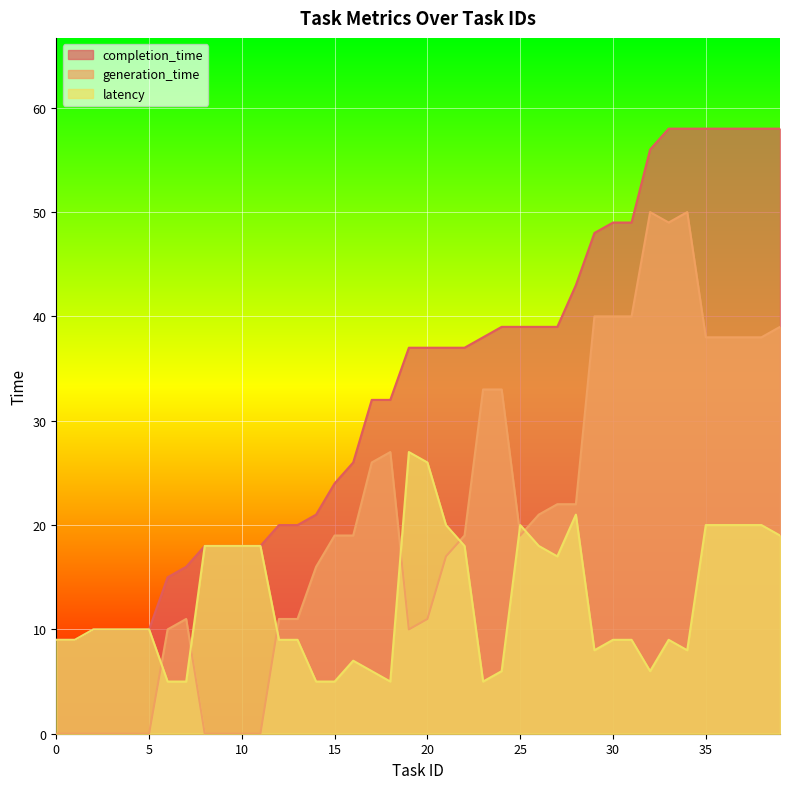

What is the value of the generation_time point at the 33rd from the left?

50